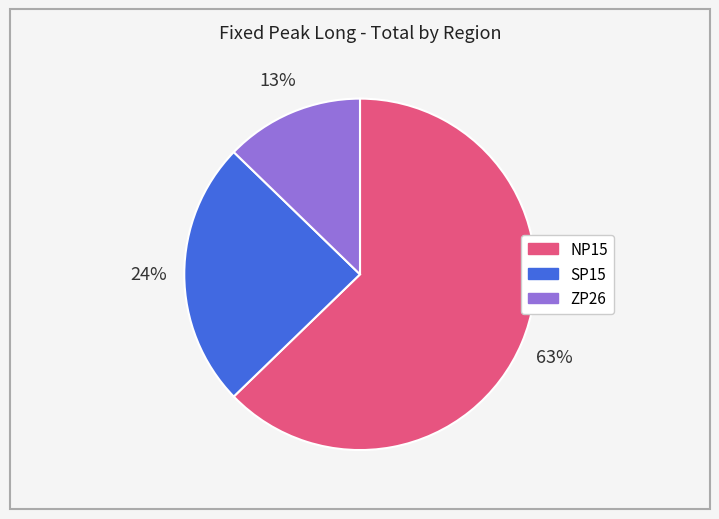

The ZP26 slice represents 21% of the pie. True or false?

False